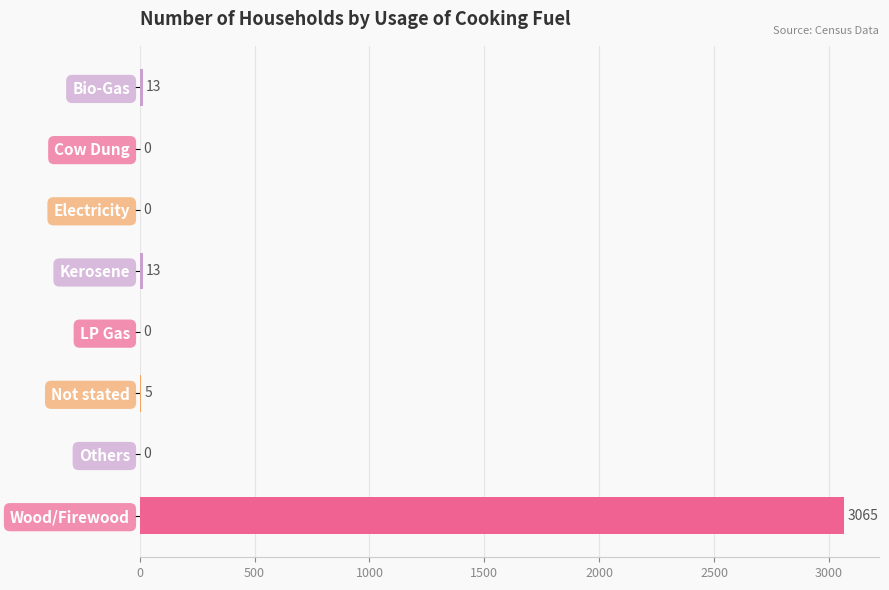

The chart shows a value of 0 at Electricity. True or false?

True